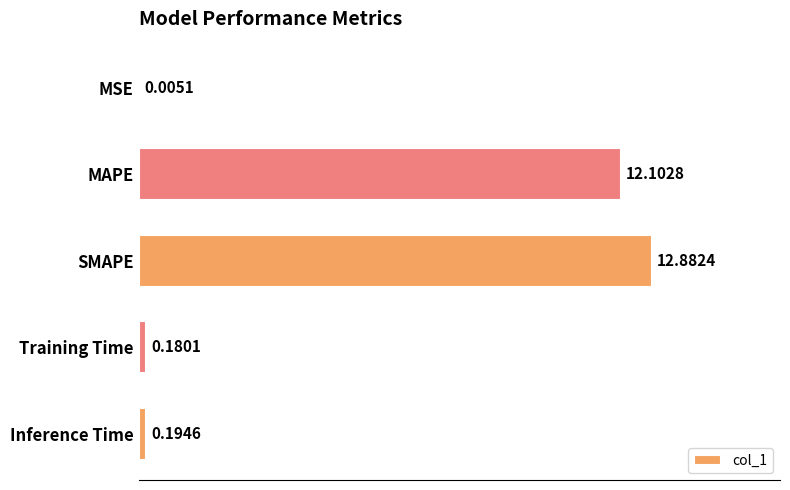

What is the sum of all values?

25.4